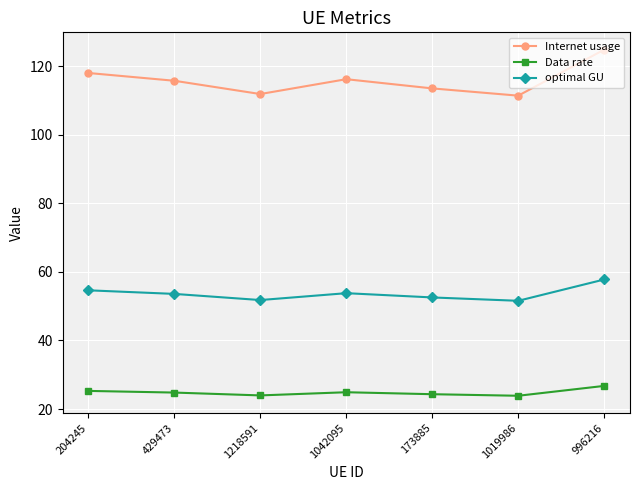

The optimal GU series shows 53.6 at 429473. True or false?

True